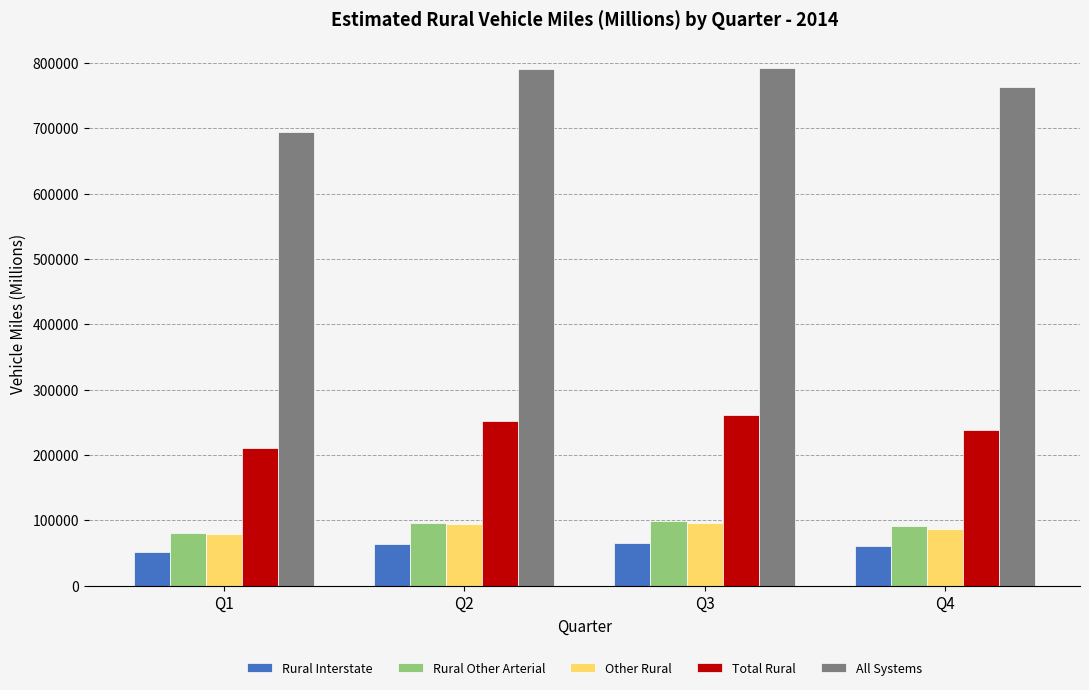

What is the greatest value displayed?

792476